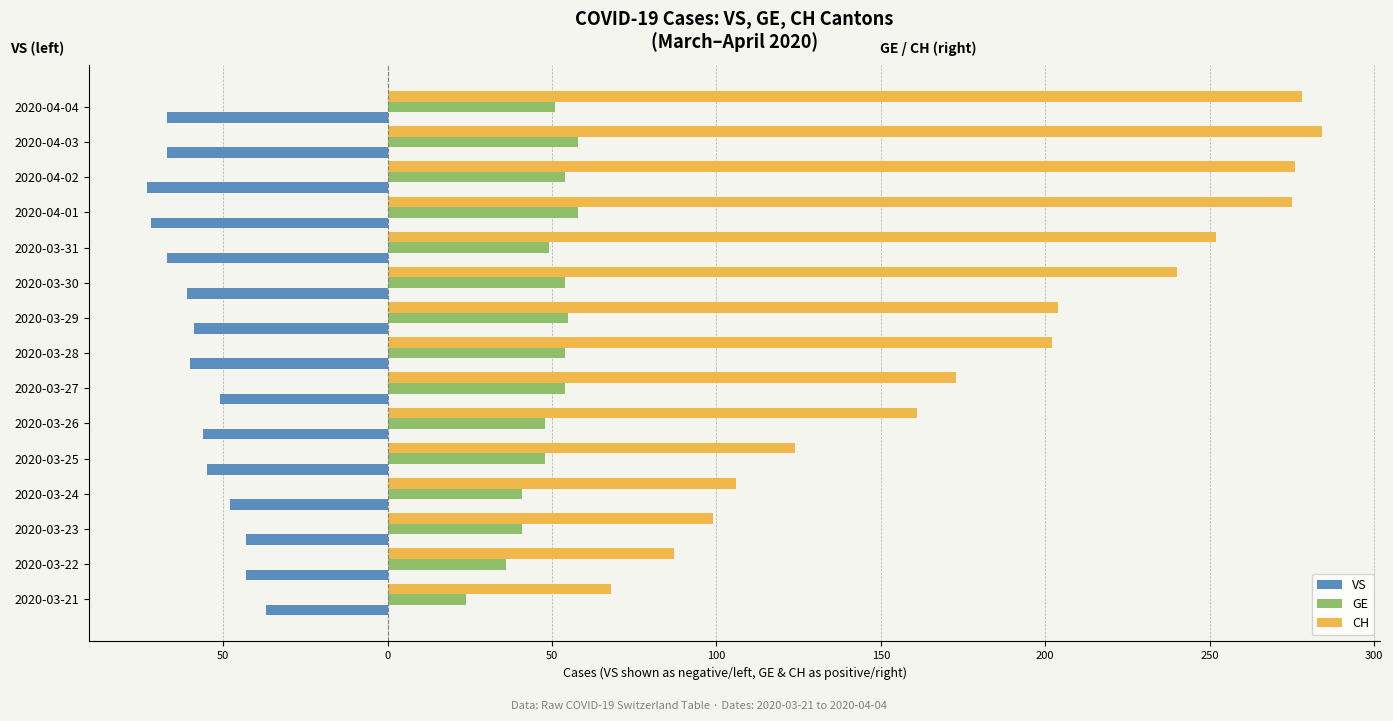

Rank the series by their average value, from highest to lowest.

CH, GE, VS